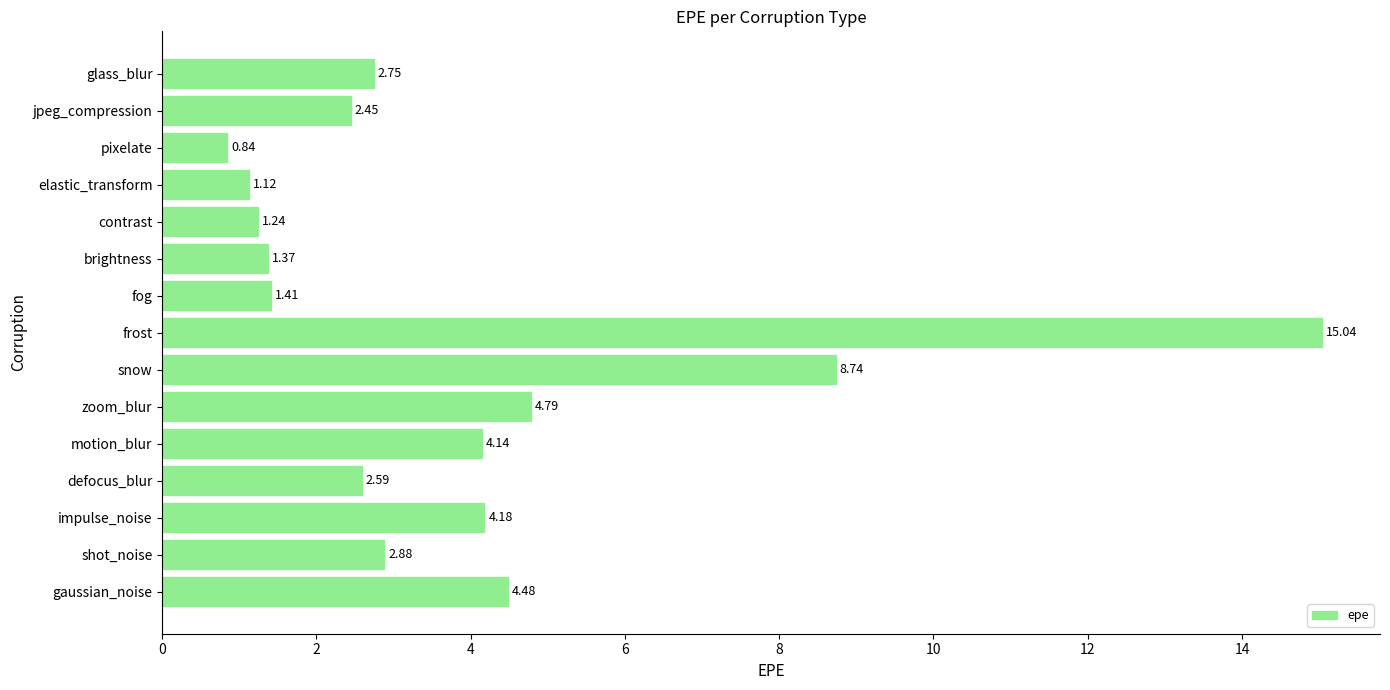

At which label is the value closest to 7?

snow